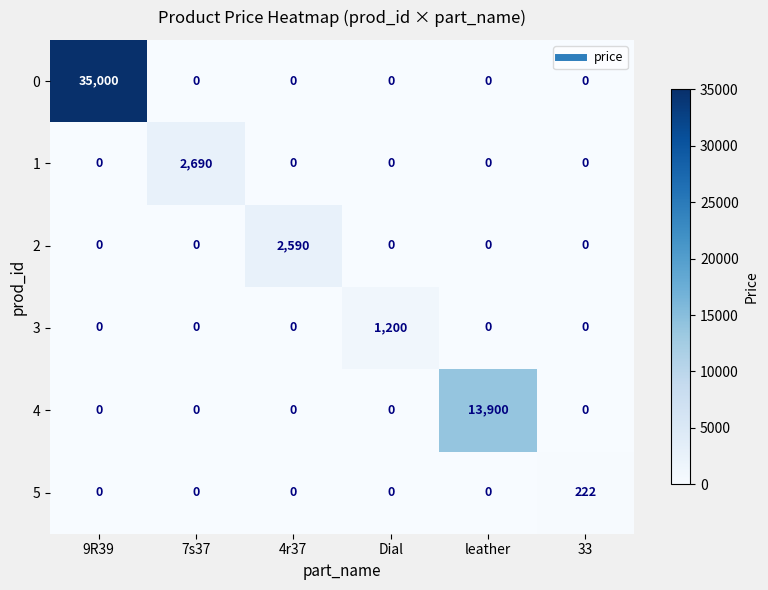

Which series has the largest total across all categories?

0